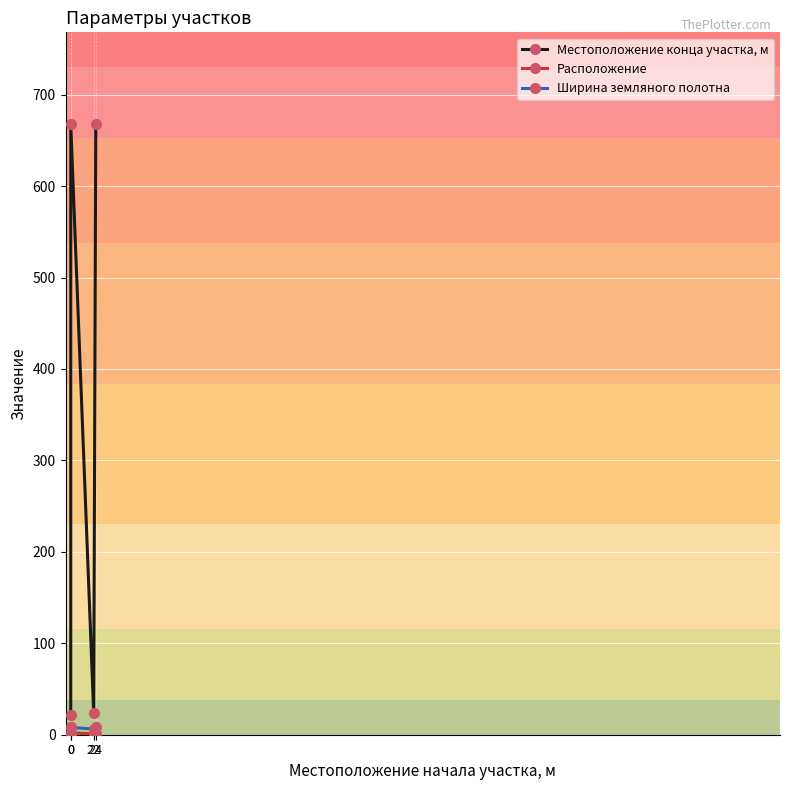

The value of Расположение at 24 is 1.4. True or false?

False